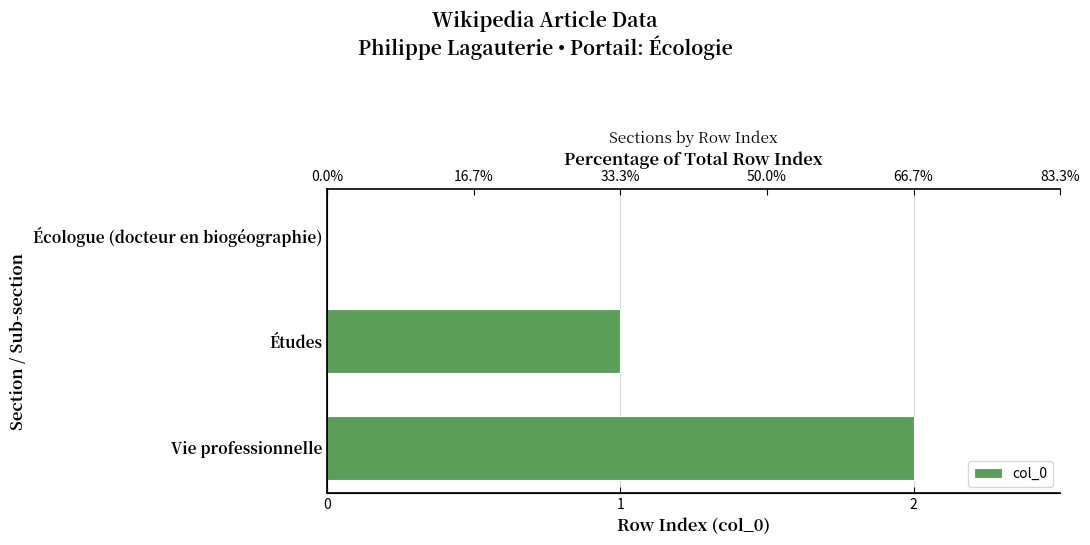

What is the average value?

1